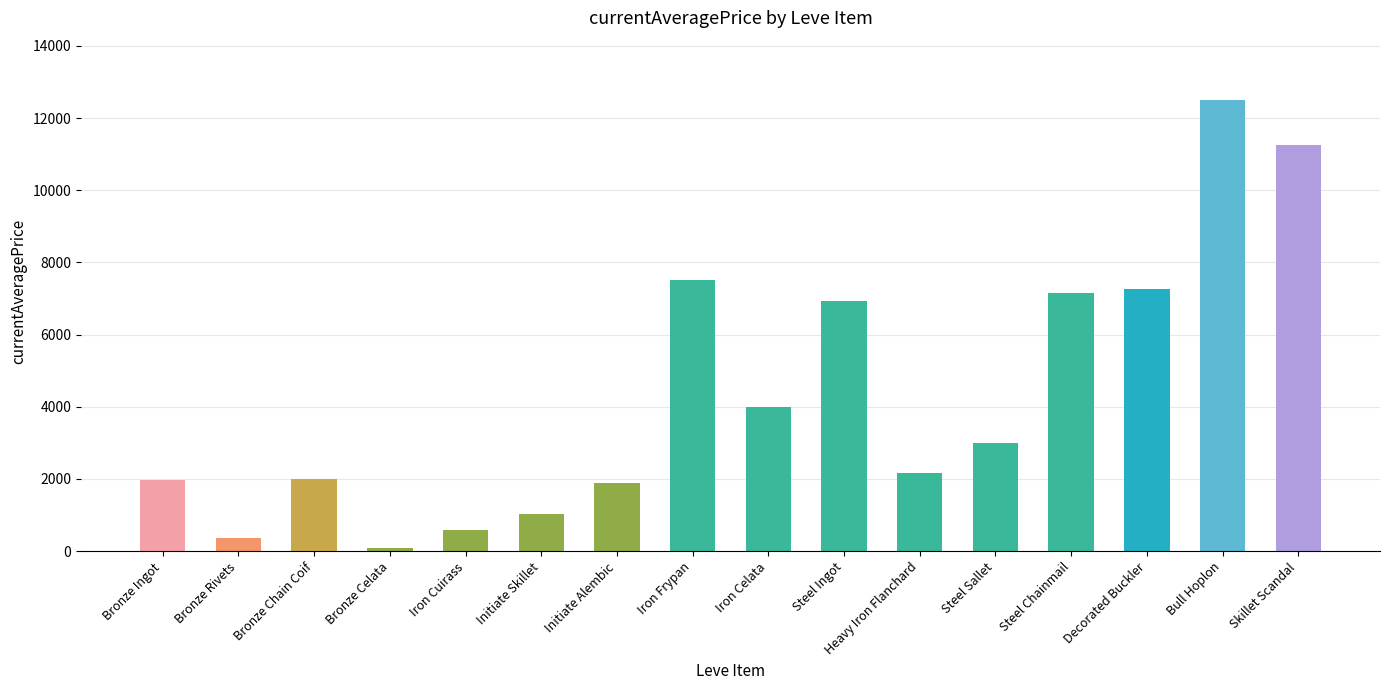

Are the bars horizontal?

No